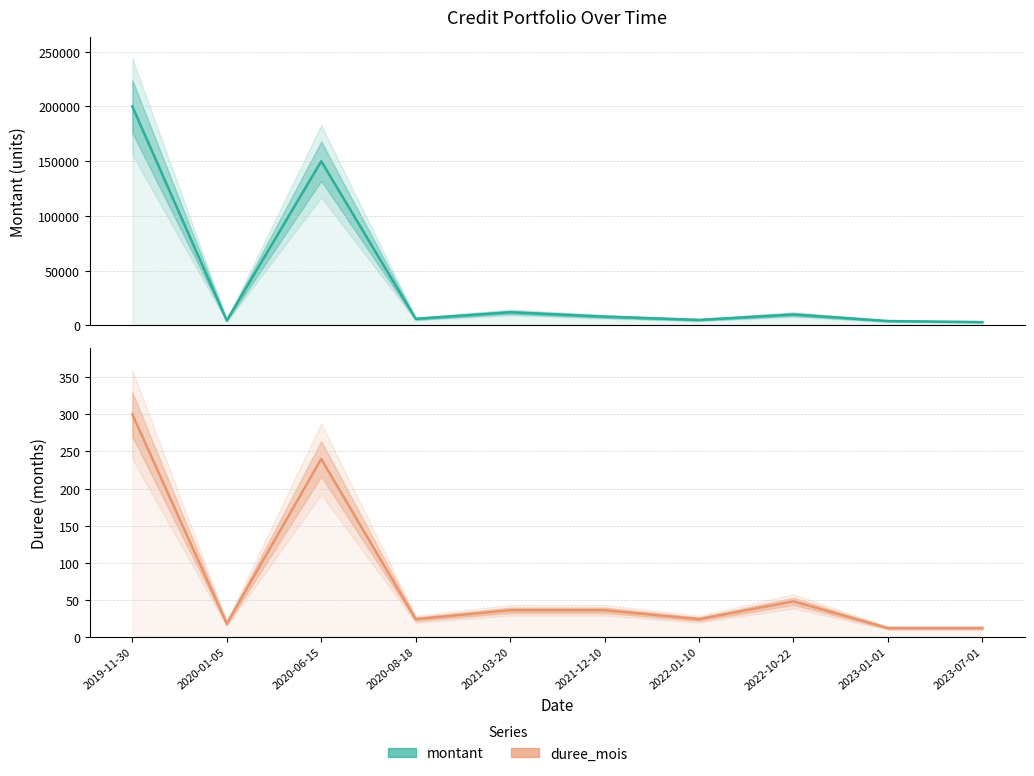

Which series has the largest total across all categories?

montant